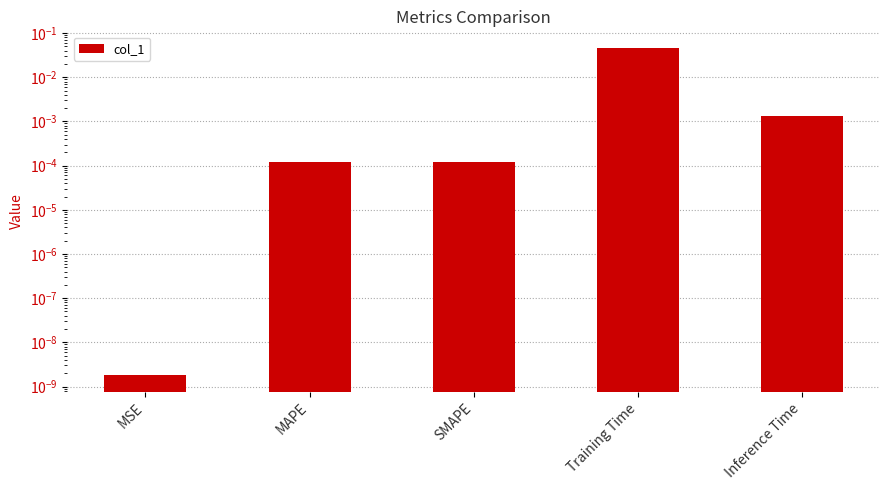

At which category does the chart reach its minimum across all series?

MSE